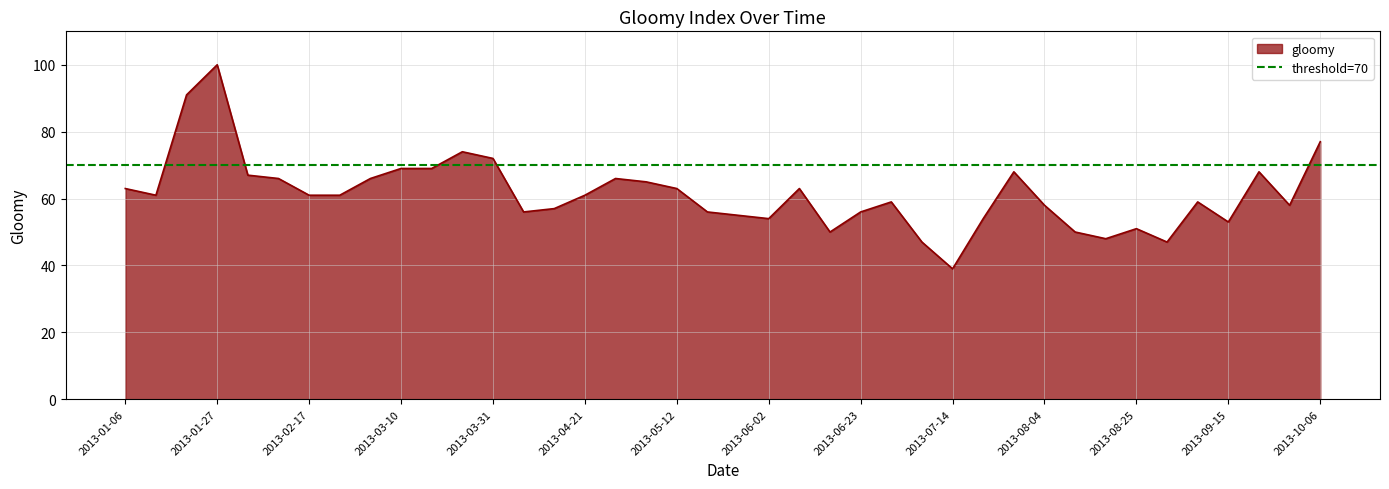

Count the number of categories in the chart.

40